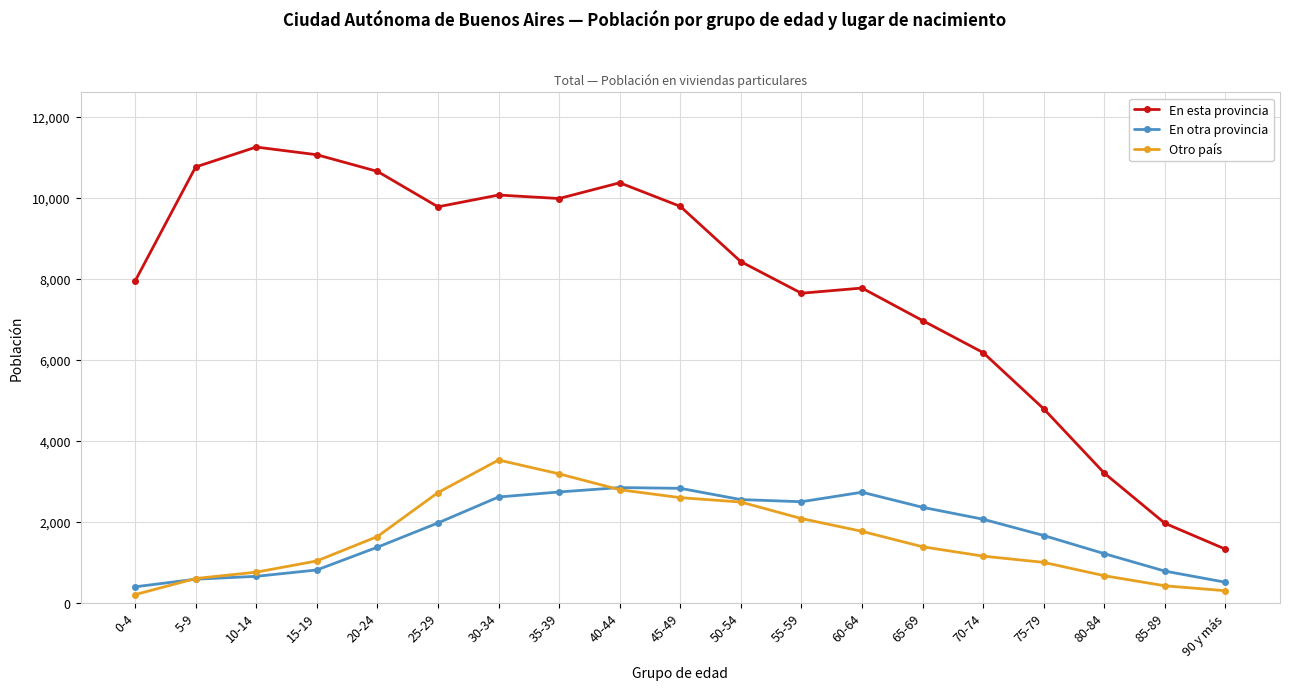

True or false: En esta provincia and Otro país cross at least once.

False